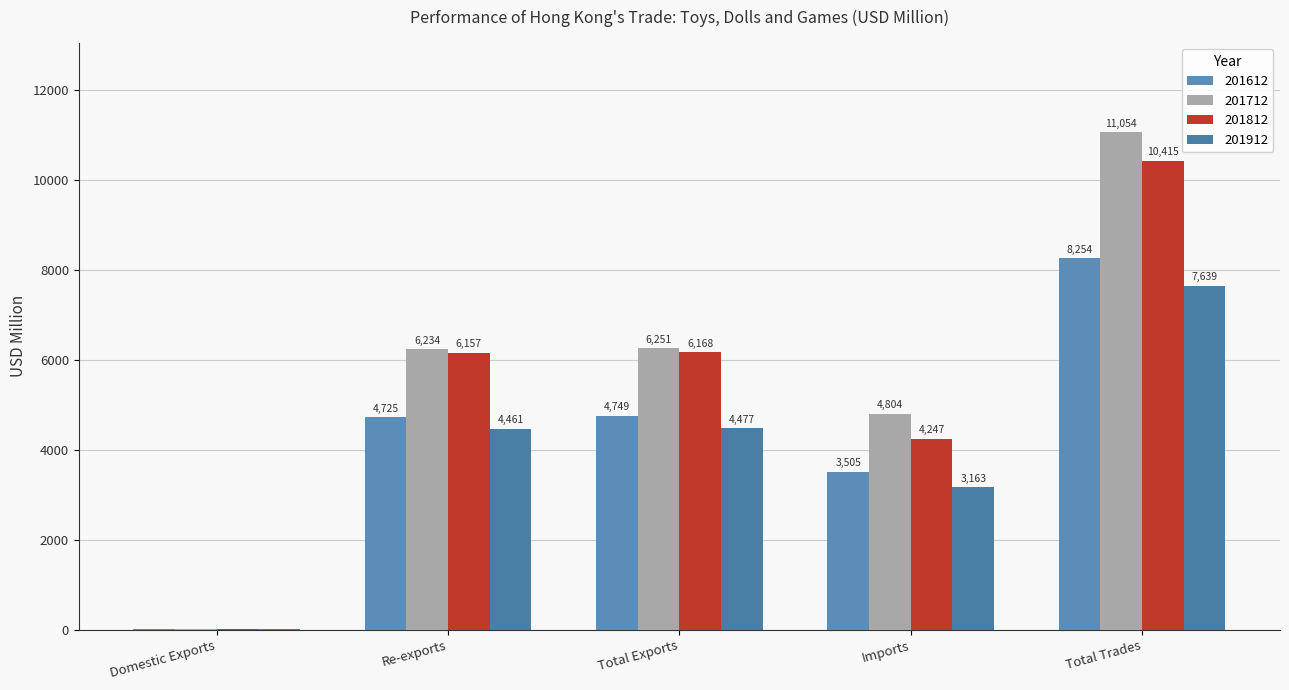

How many values in the 201612 series exceed 4724?

3